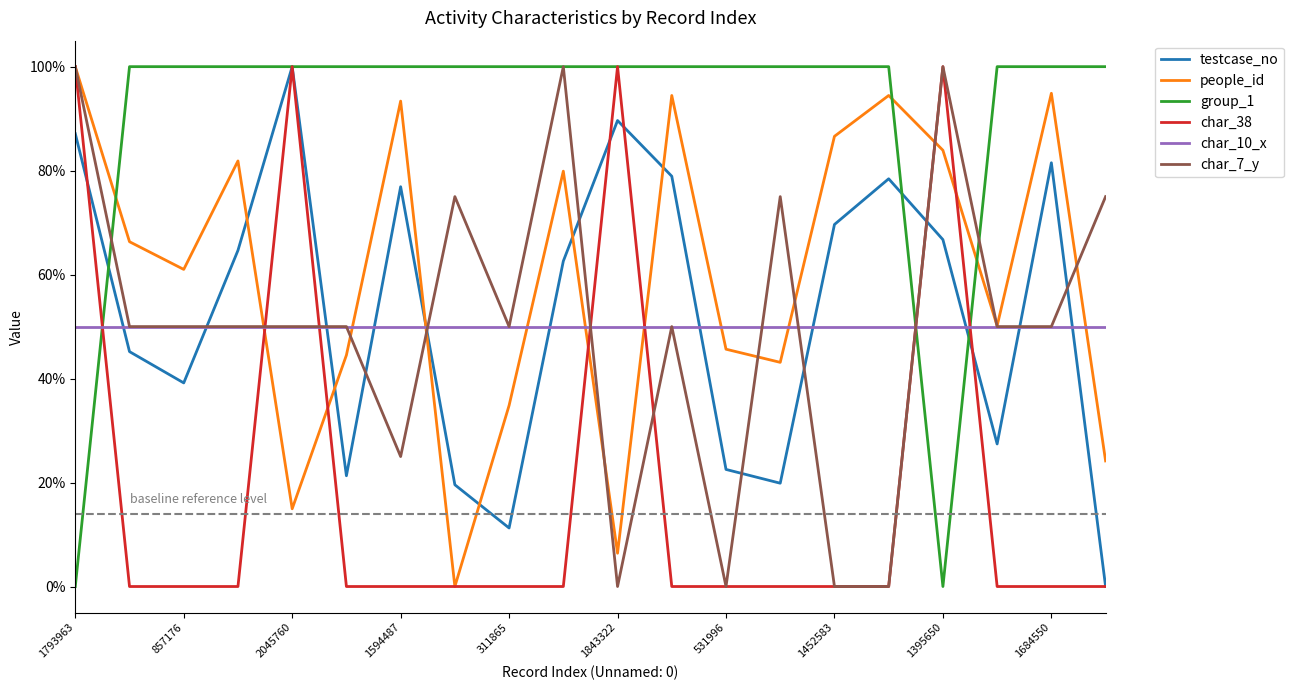

After their last crossing, which series has the higher values: char_7_y or people_id?

char_7_y